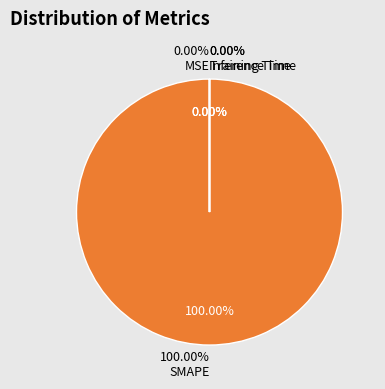

Is it true that Training Time is 9% of the pie?

False